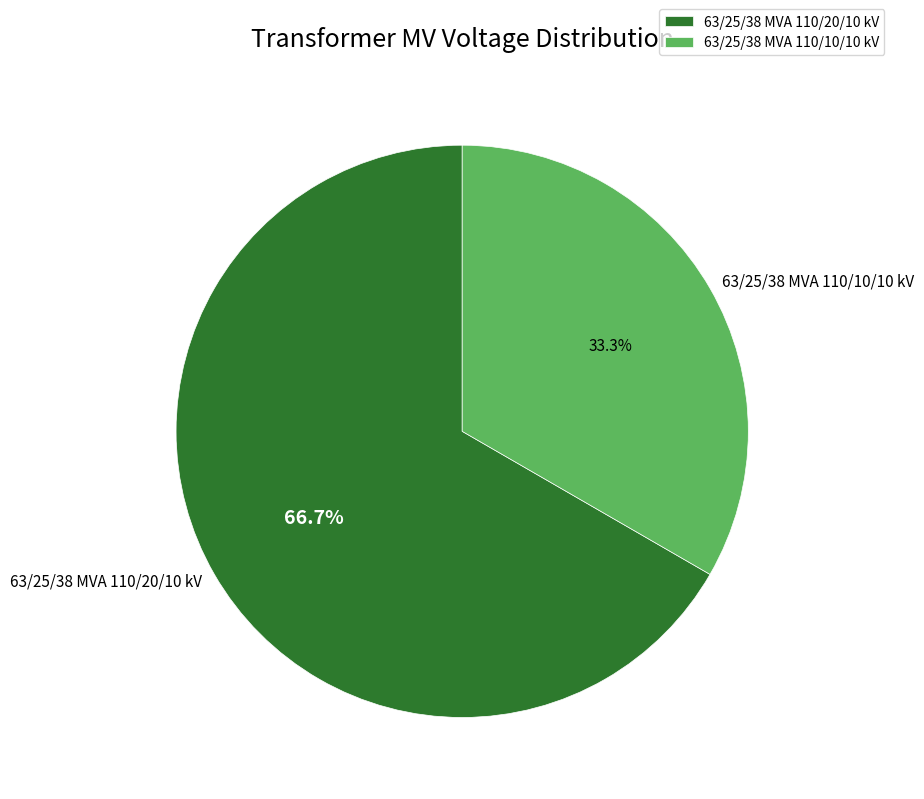

Approximately how many times larger is the value at 63/25/38 MVA 110/10/10 kV compared to 63/25/38 MVA 110/20/10 kV?

0.5